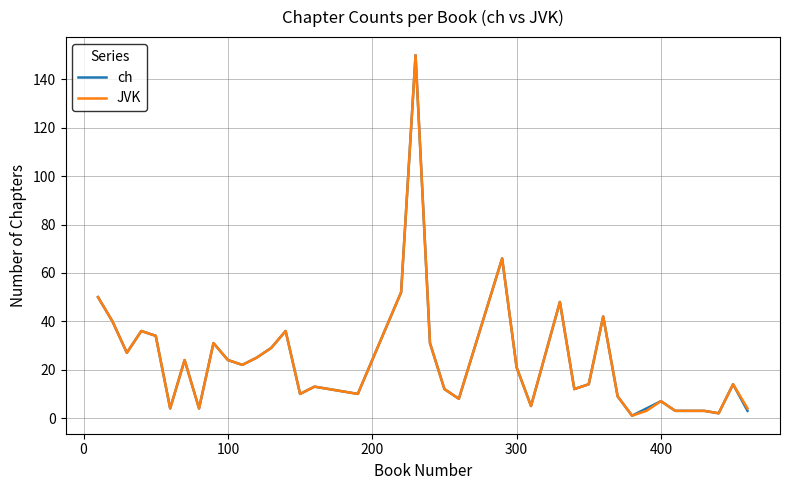

What is the highest value of the JVK series?

150